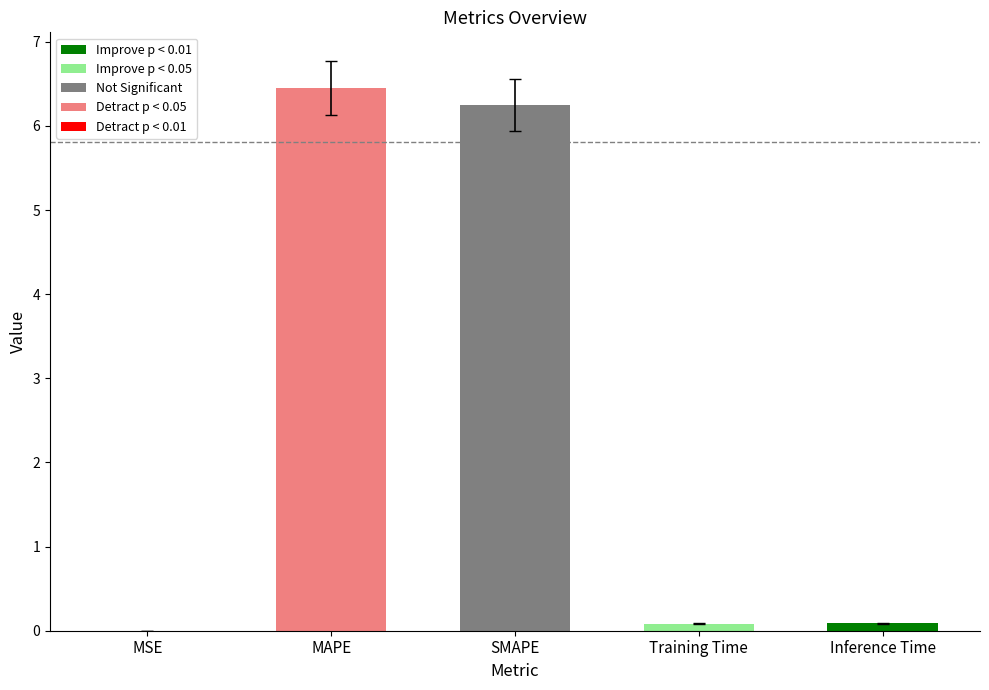

True or false: the data shows 6.2 at SMAPE.

True